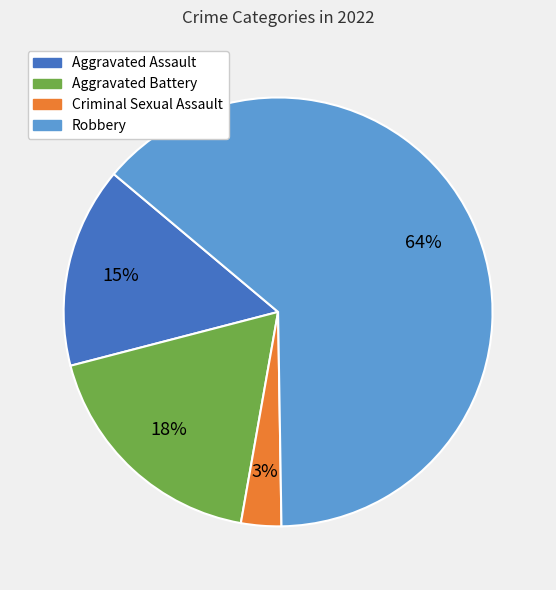

To the nearest percent, what is the combined percentage of Aggravated Assault and Robbery?

79%